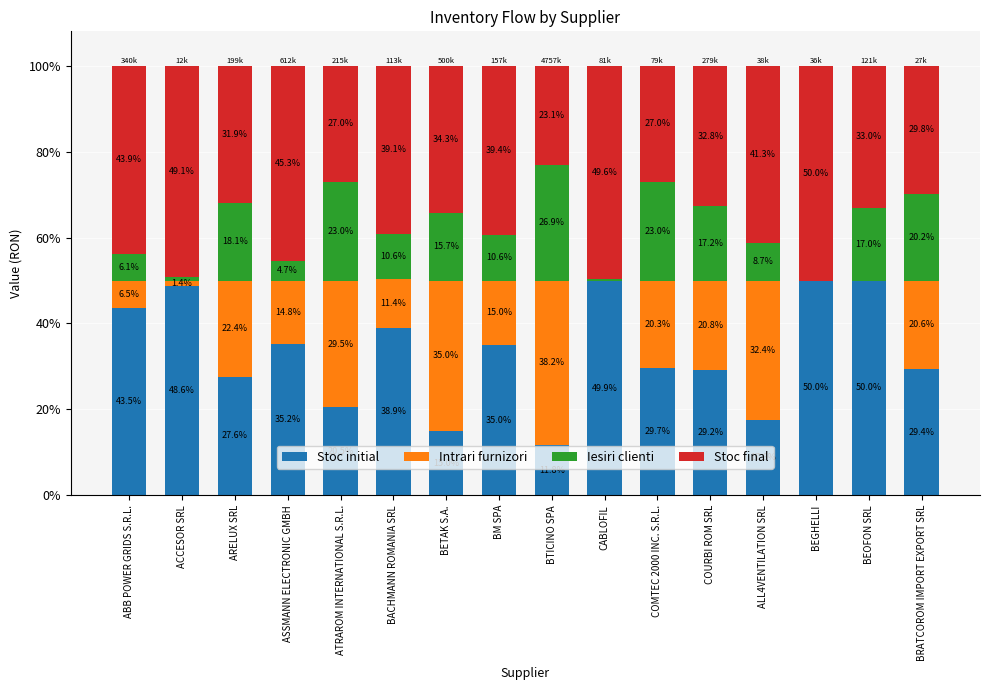

What are all the series names shown in the legend?

Stoc initial, Intrari furnizori, Iesiri clienti, Stoc final